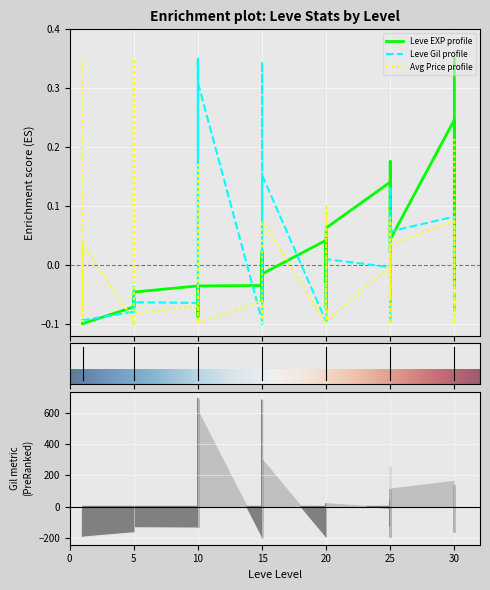

What is the difference between the maximum and minimum values in the Leve EXP series?

0.4